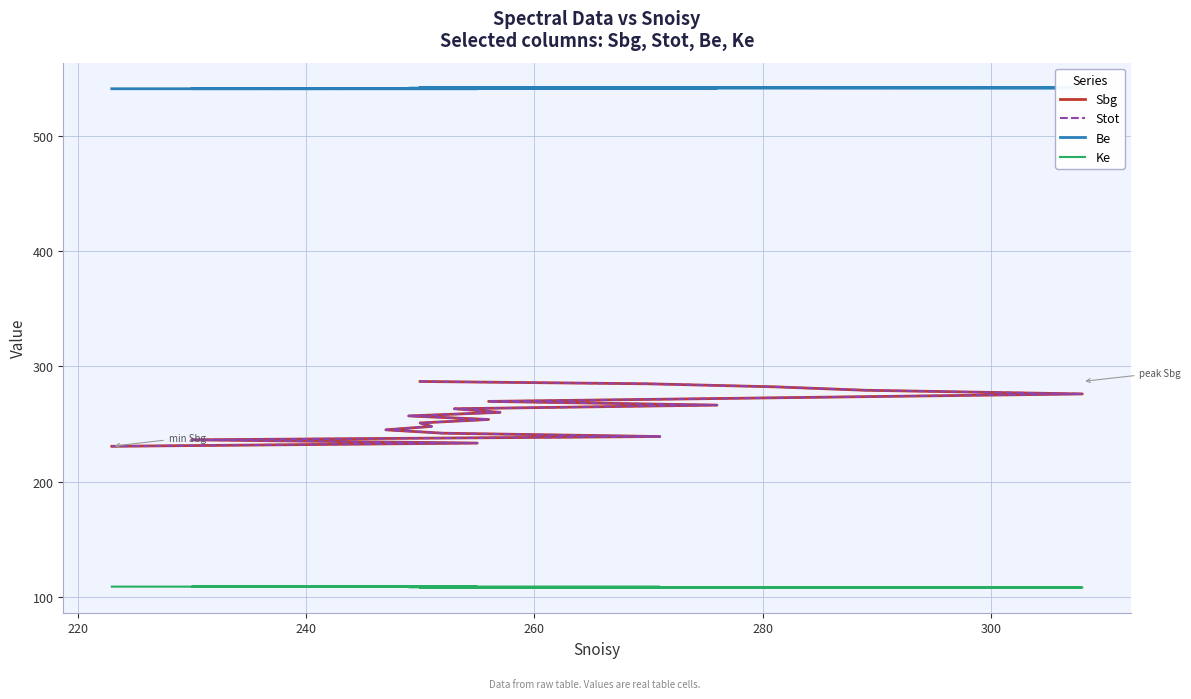

What is the difference between the second highest and second lowest values in the Sbg series?

51.4